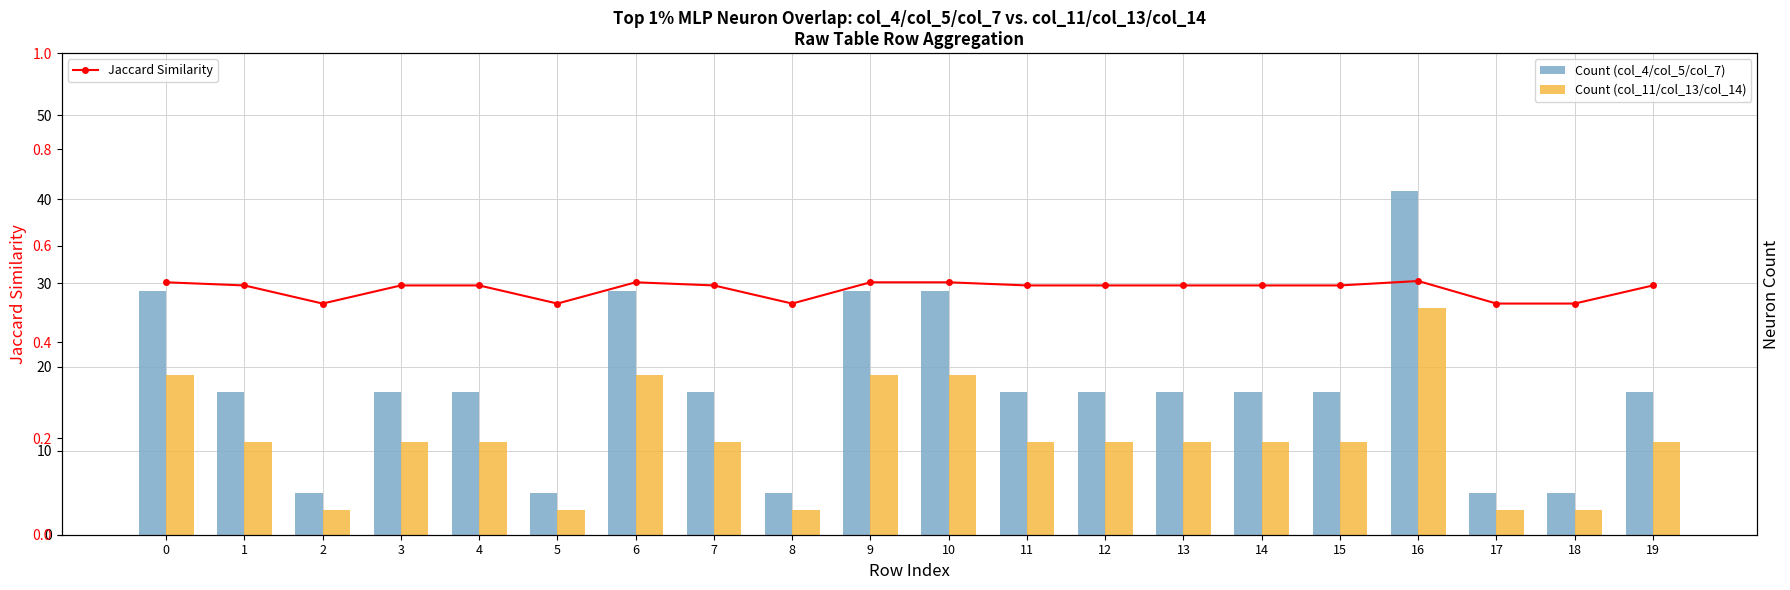

What are all the series names shown in the legend?

Count (col_4/col_5/col_7), Count (col_11/col_13/col_14), Jaccard Similarity